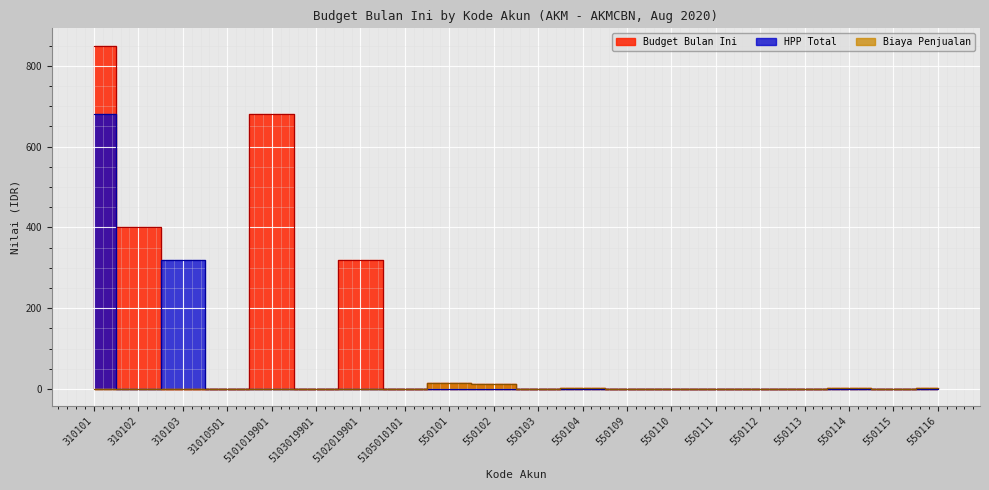

Which series changed the most between 550101 and 550102?

Biaya Penjualan